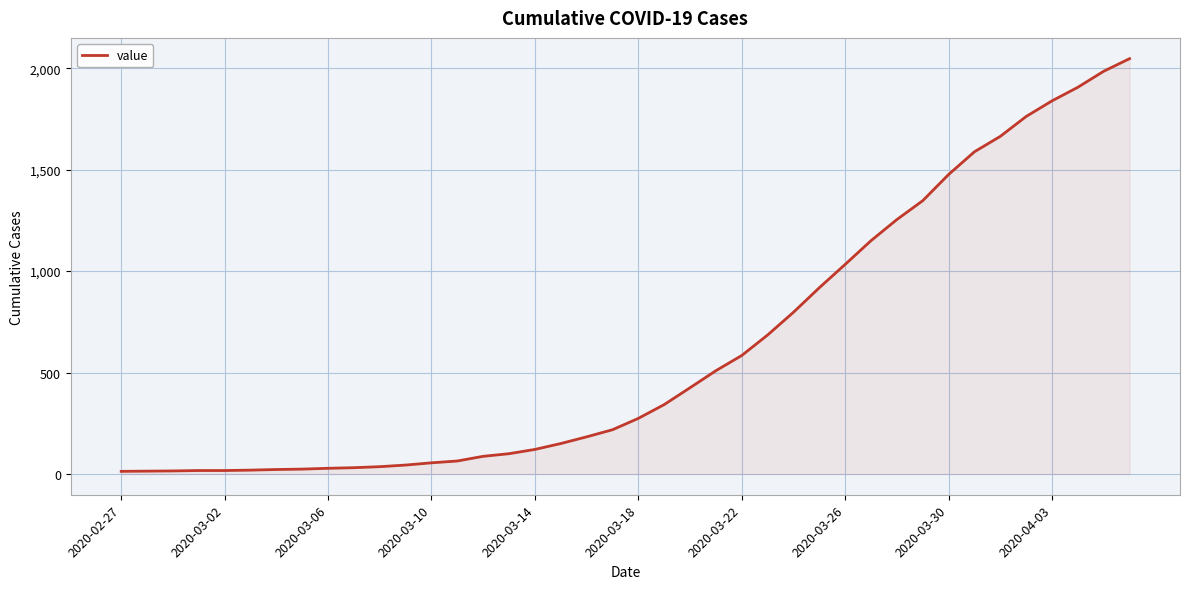

What is the difference between the maximum and minimum values?

2034